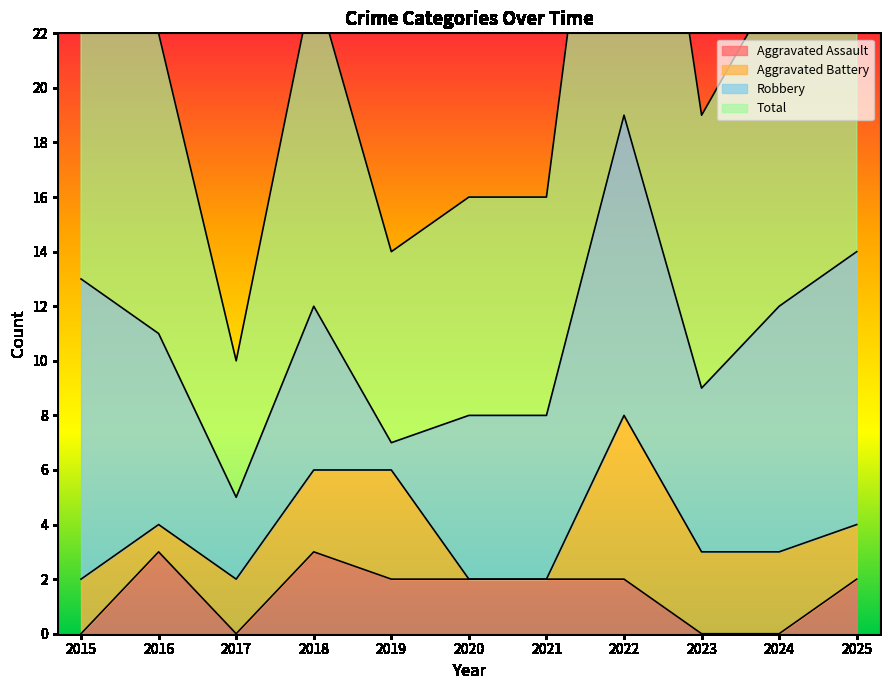

True or false: Aggravated Assault and Total intersect in this chart.

False